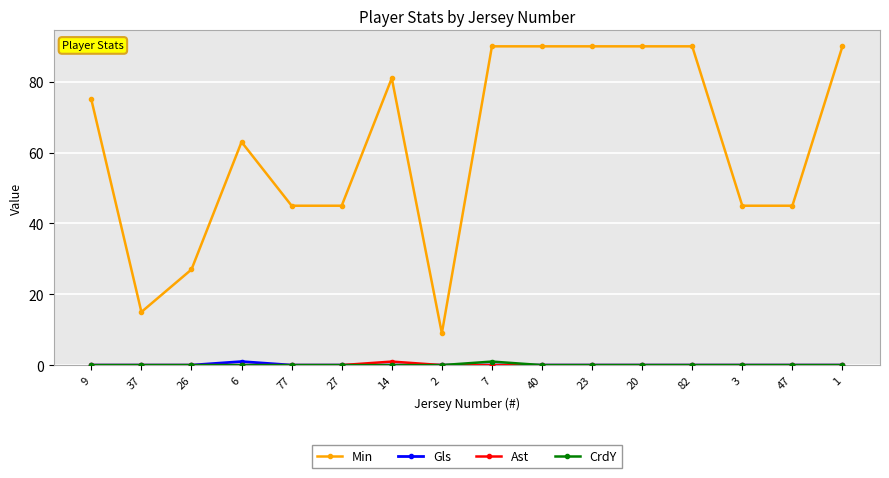

Which series has the widest spread of values?

Min